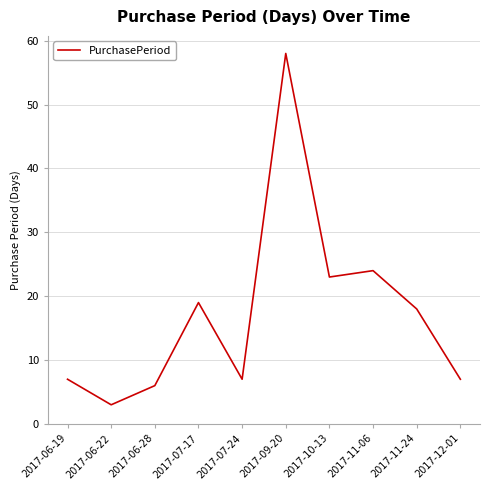

What is the sum of the values at 2017-10-13 and 2017-12-01?

30